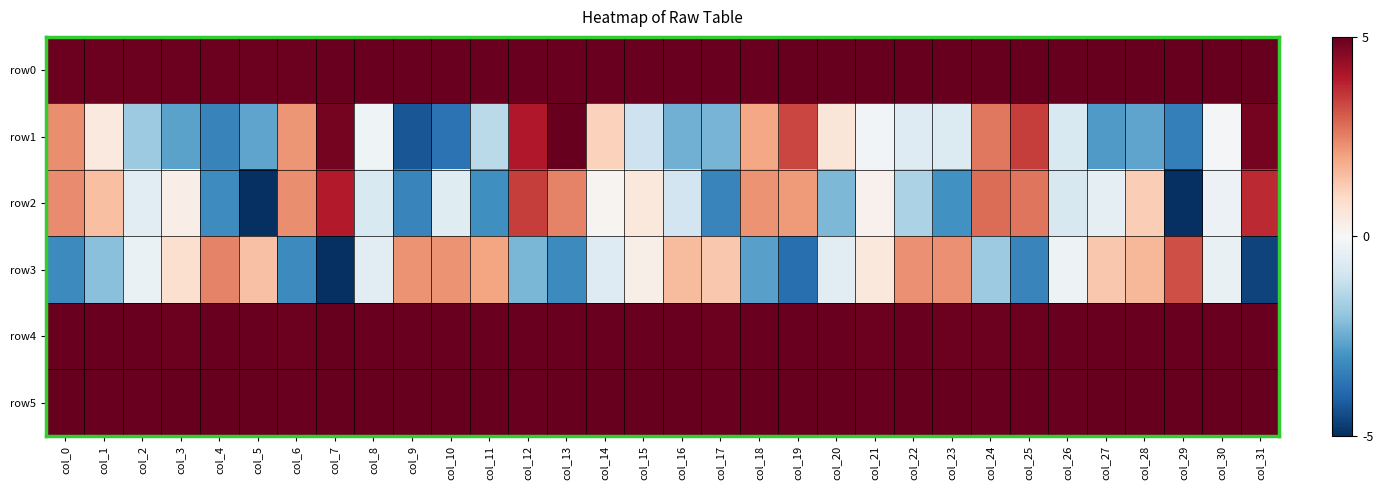

What is the maximum value shown in the chart?

5.0